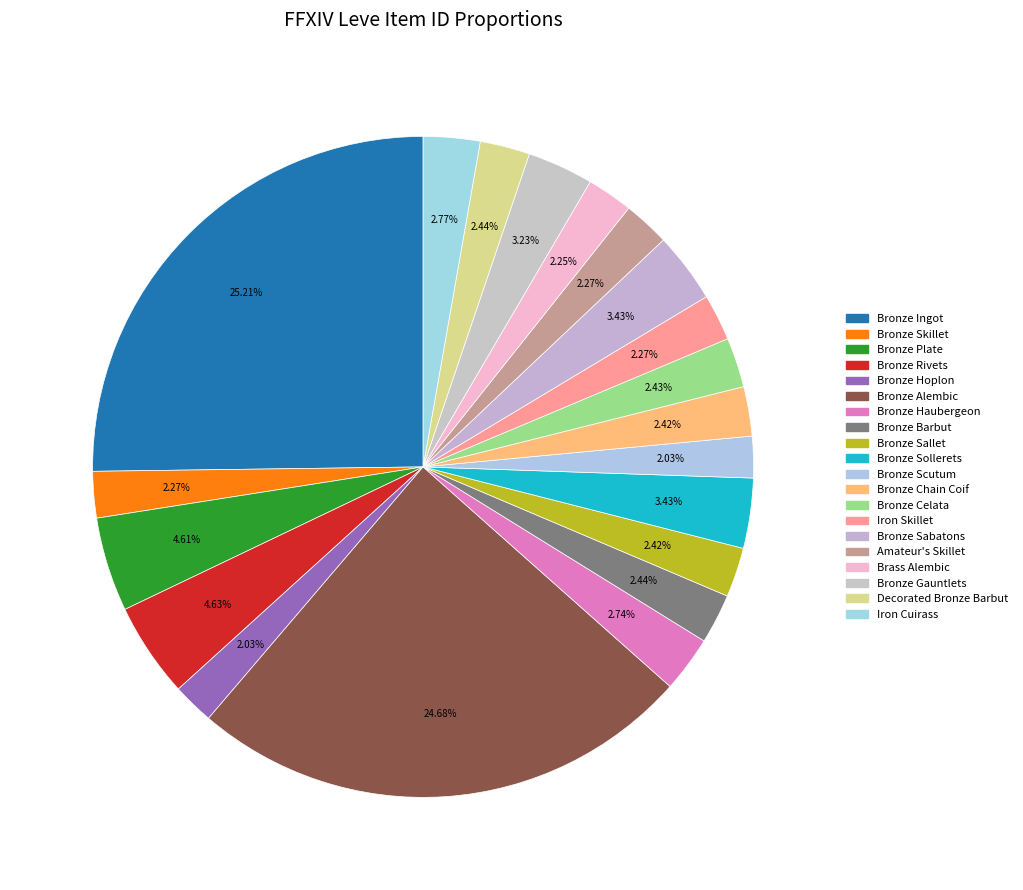

How many segments does this pie chart have?

20